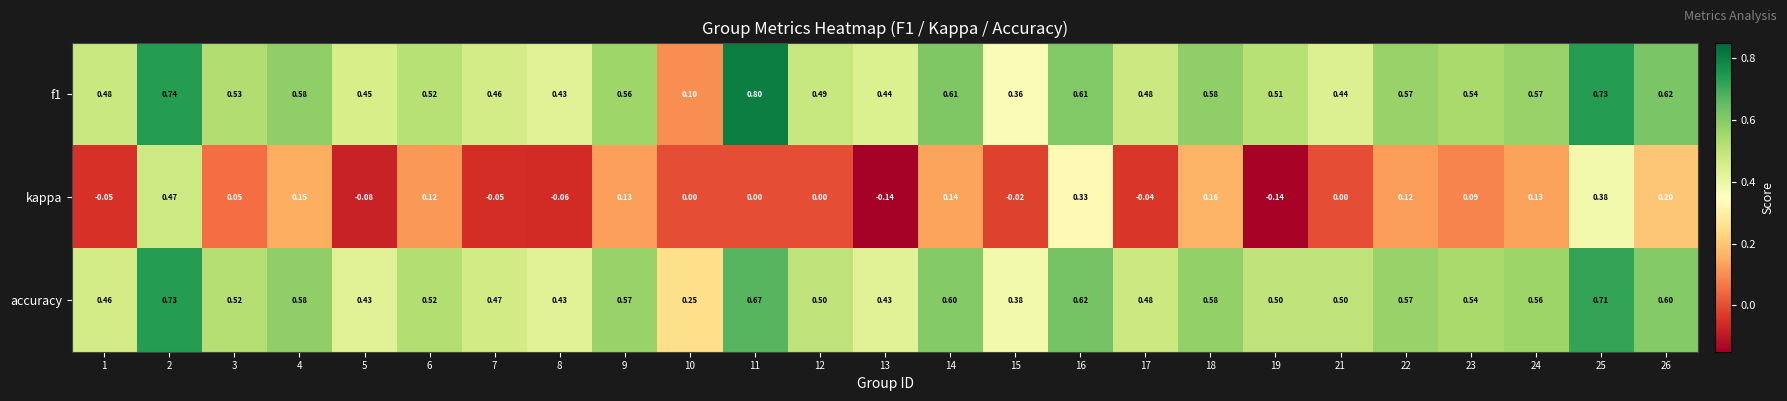

Is the value of kappa at 18 greater than the value of accuracy at 6?

No